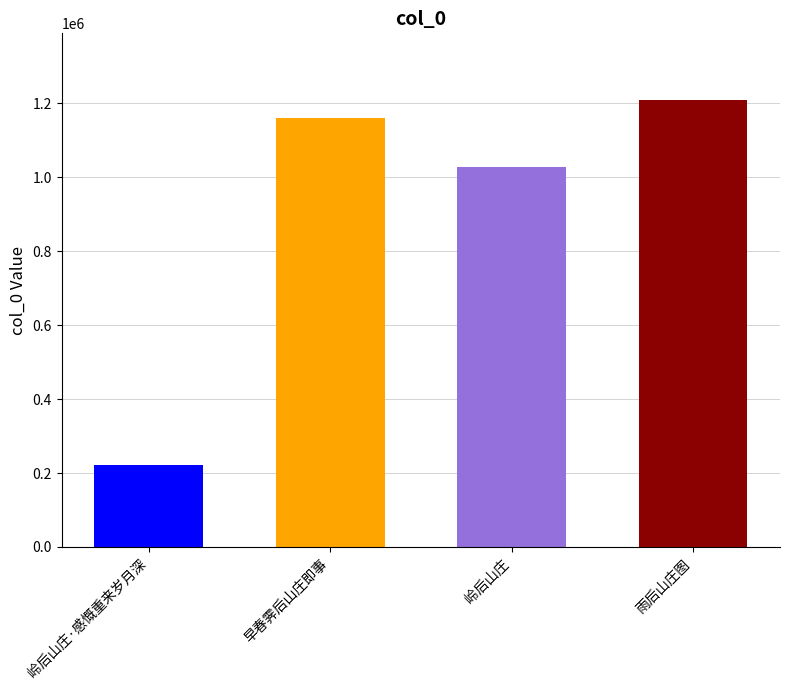

The chart shows a value of 222849 at 岭后山庄·感慨重来岁月深. True or false?

True